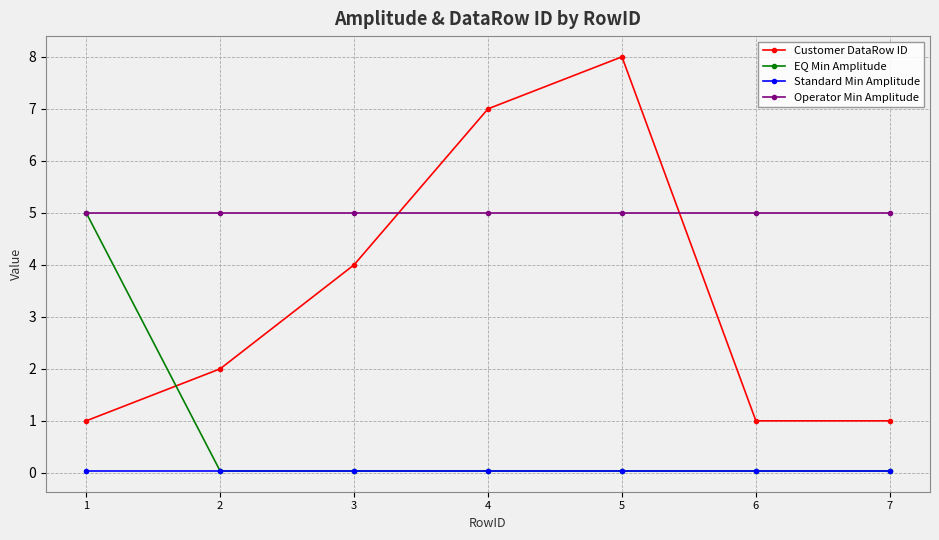

What is the maximum value for EQ Min Amplitude?

5.0